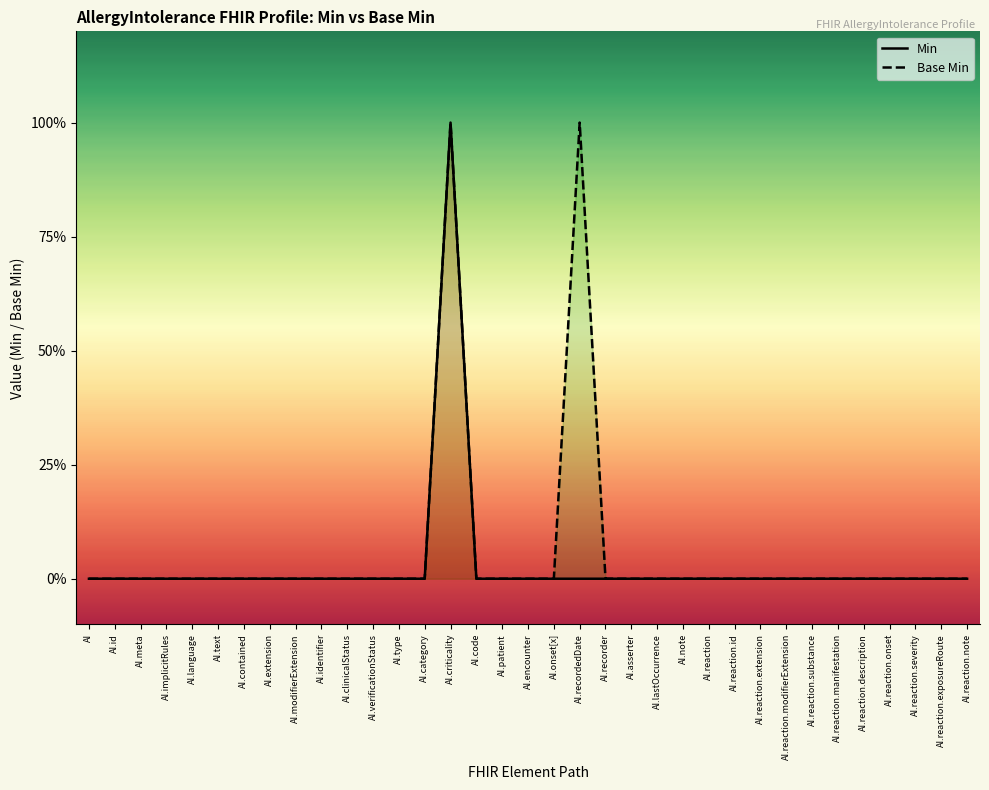

Reading left to right, transcribe all the data shown in this chart.

Min: AI=0	AI.id=0	AI.meta=0	AI.implicitRules=0	AI.language=0	AI.text=0	AI.contained=0	AI.extension=0	AI.modifierExtension=0	AI.identifier=0	AI.clinicalStatus=0	AI.verificationStatus=0	AI.type=0	AI.category=0	AI.criticality=1	AI.code=0	AI.patient=0	AI.encounter=0	AI.onset[x]=0	AI.recordedDate=0	AI.recorder=0	AI.asserter=0	AI.lastOccurrence=0	AI.note=0	AI.reaction=0	AI.reaction.id=0	AI.reaction.extension=0	AI.reaction.modifierExtension=0	AI.reaction.substance=0	AI.reaction.manifestation=0	AI.reaction.description=0	AI.reaction.onset=0	AI.reaction.severity=0	AI.reaction.exposureRoute=0	AI.reaction.note=0
Base Min: AI=0	AI.id=0	AI.meta=0	AI.implicitRules=0	AI.language=0	AI.text=0	AI.contained=0	AI.extension=0	AI.modifierExtension=0	AI.identifier=0	AI.clinicalStatus=0	AI.verificationStatus=0	AI.type=0	AI.category=0	AI.criticality=1	AI.code=0	AI.patient=0	AI.encounter=0	AI.onset[x]=0	AI.recordedDate=1	AI.recorder=0	AI.asserter=0	AI.lastOccurrence=0	AI.note=0	AI.reaction=0	AI.reaction.id=0	AI.reaction.extension=0	AI.reaction.modifierExtension=0	AI.reaction.substance=0	AI.reaction.manifestation=0	AI.reaction.description=0	AI.reaction.onset=0	AI.reaction.severity=0	AI.reaction.exposureRoute=0	AI.reaction.note=0